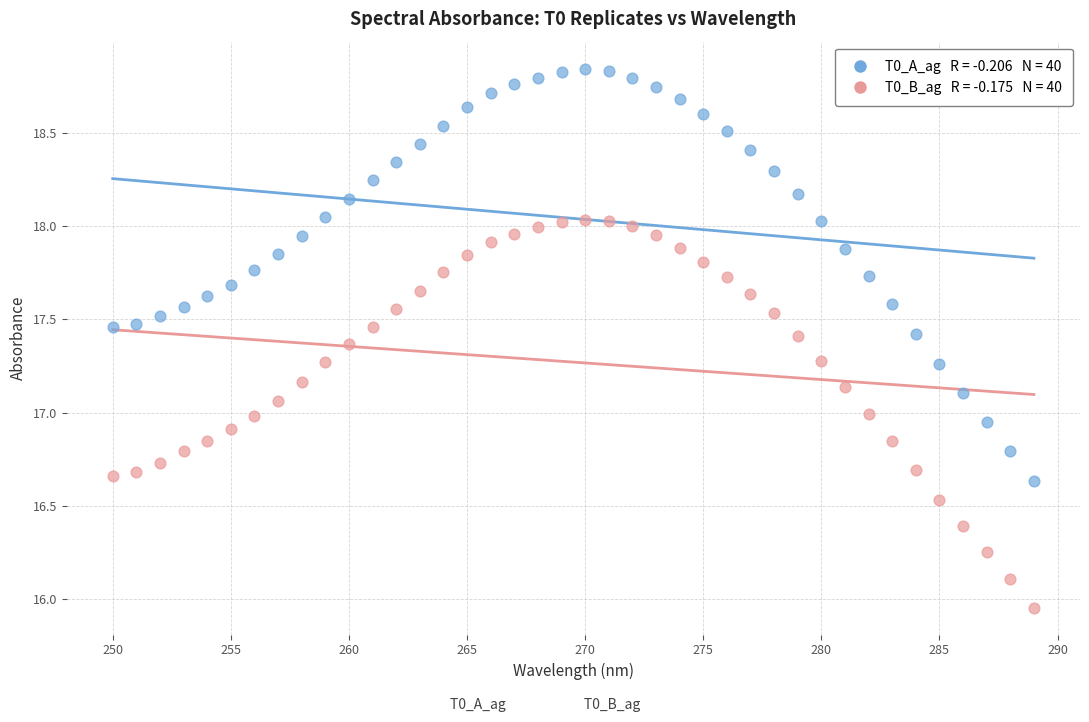

Across all data points, what is the range of Y values (max minus min)?

2.9